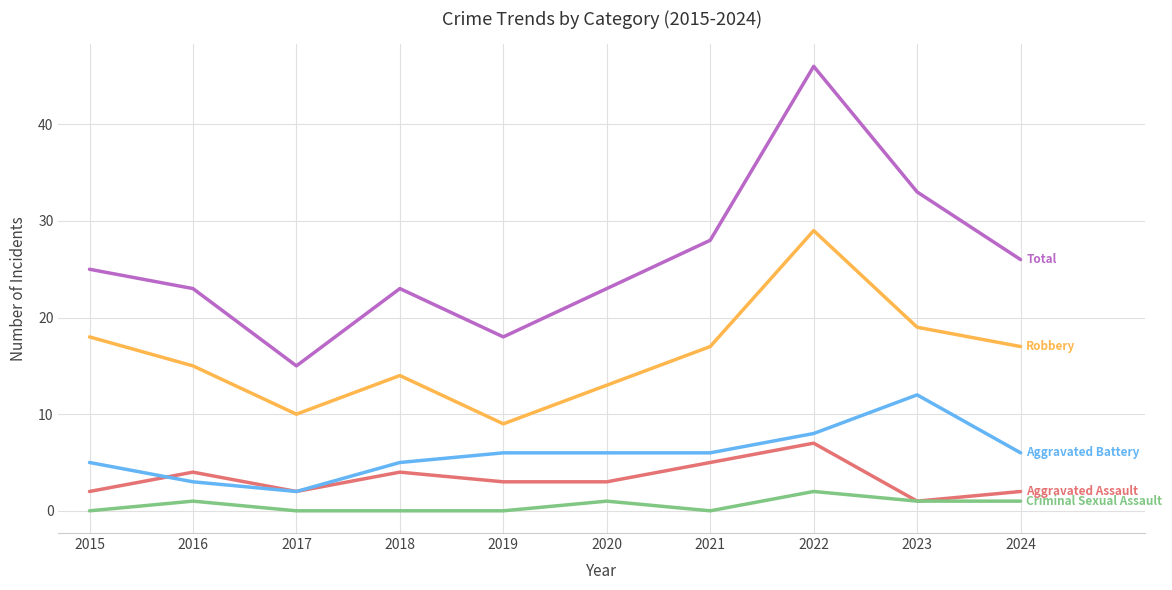

How many lines are shown in the chart?

5